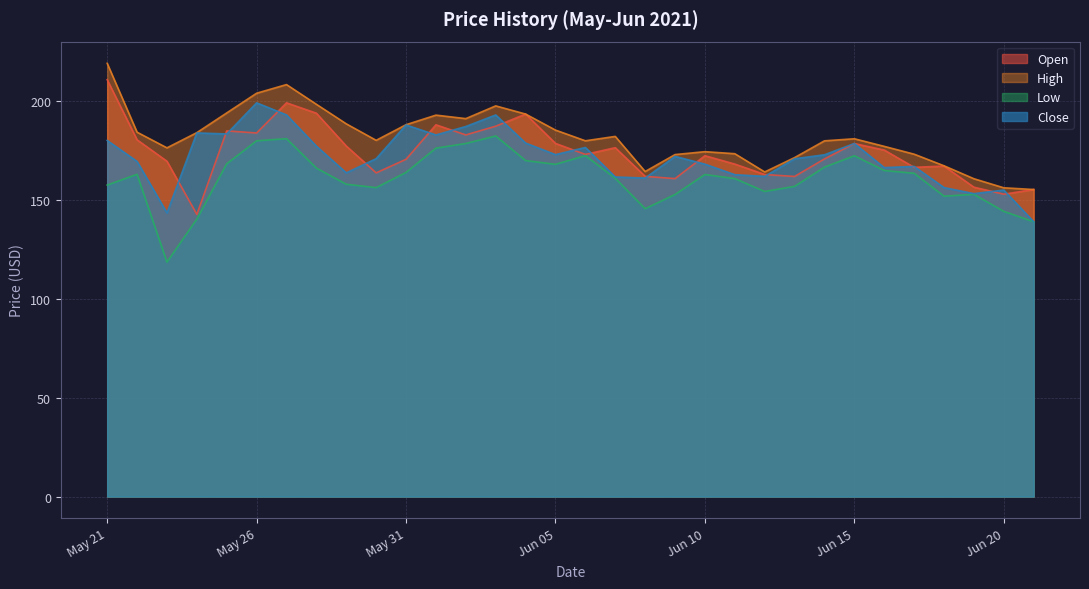

Where is Low nearest to the value 150?

2021-06-18